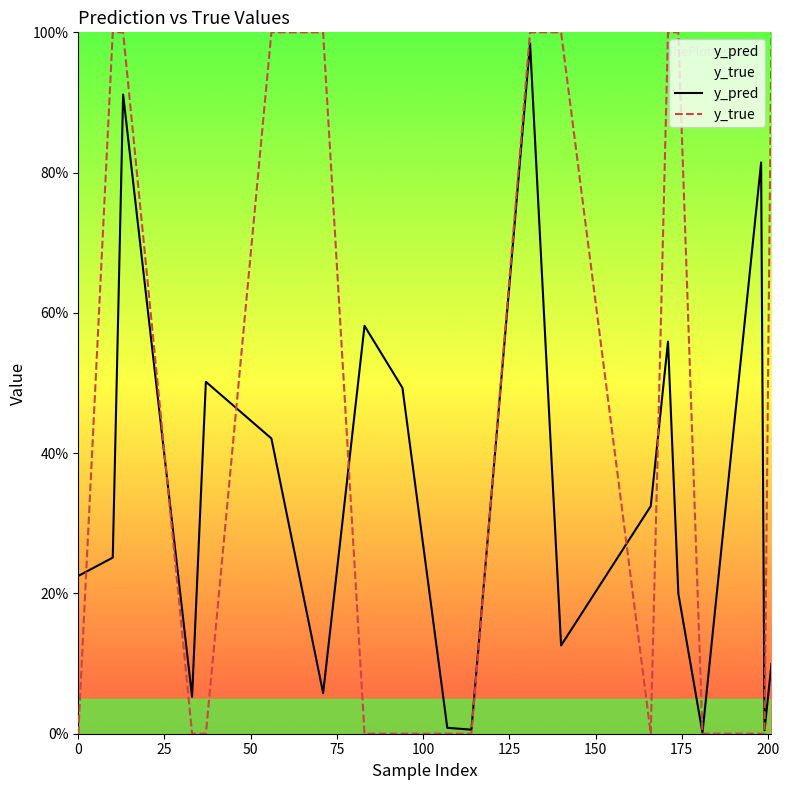

Which series has the largest total across all categories?

y_true